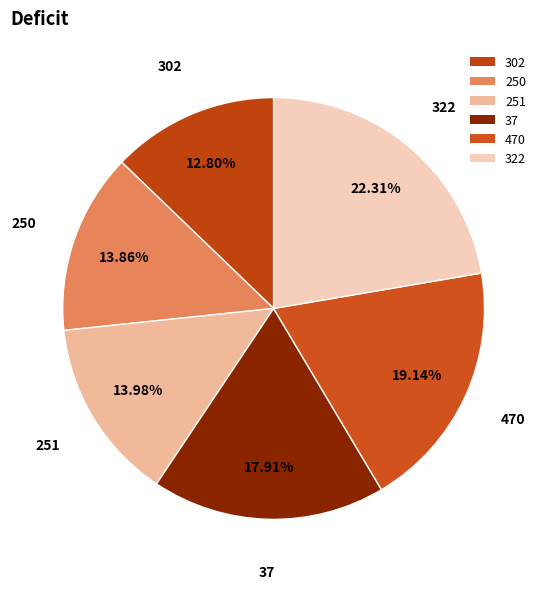

Is the sum of 251 and 470 greater than half?

No